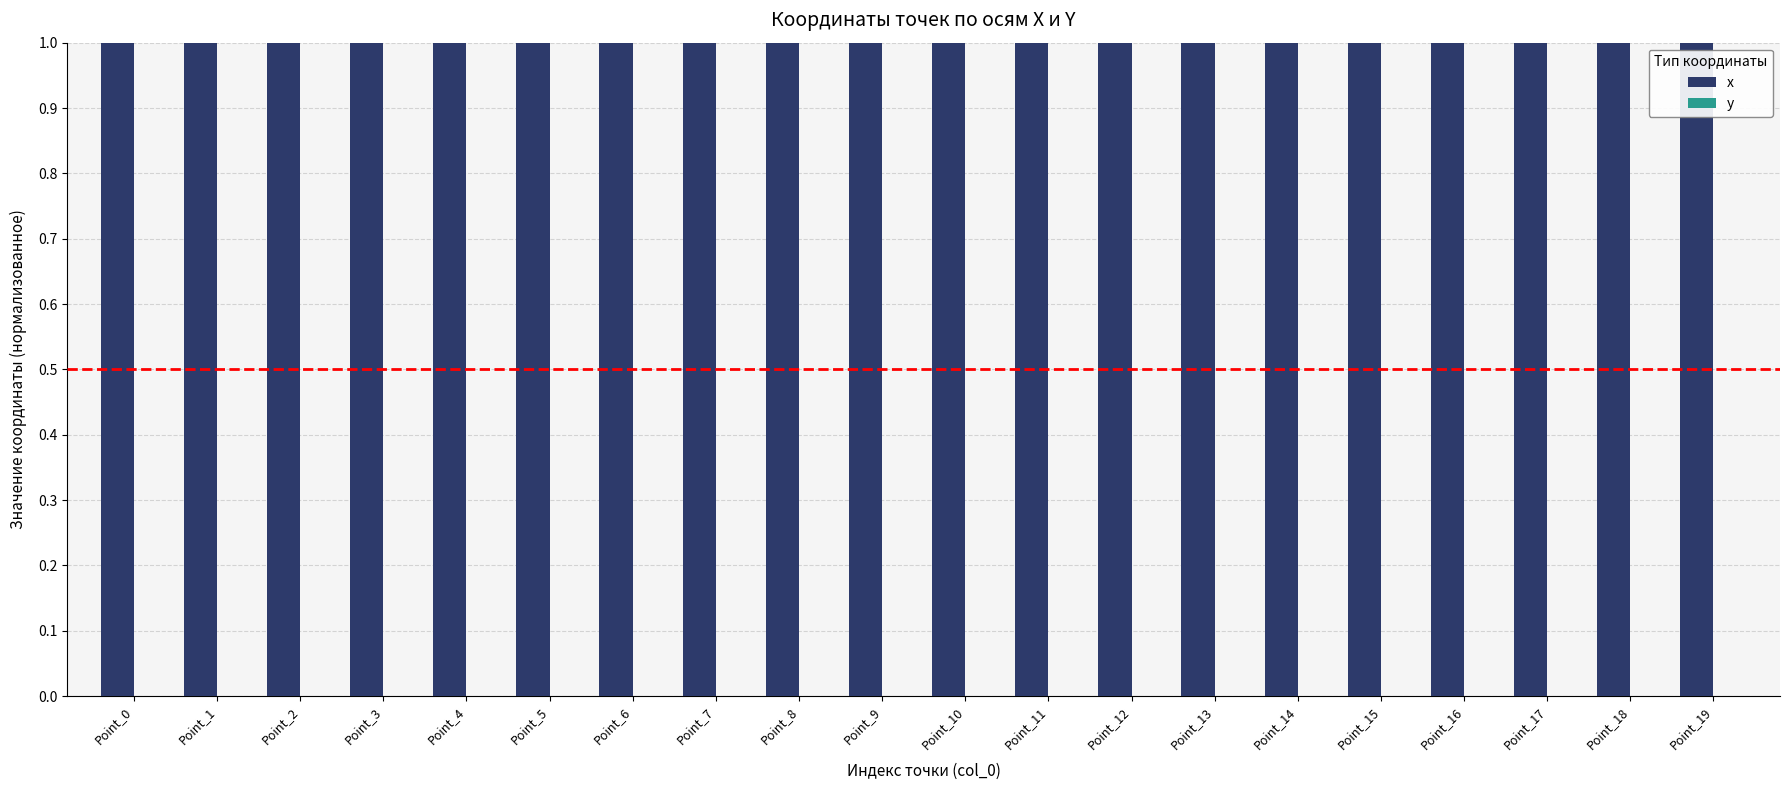

The value of x at Point_0 is 0.5. True or false?

False